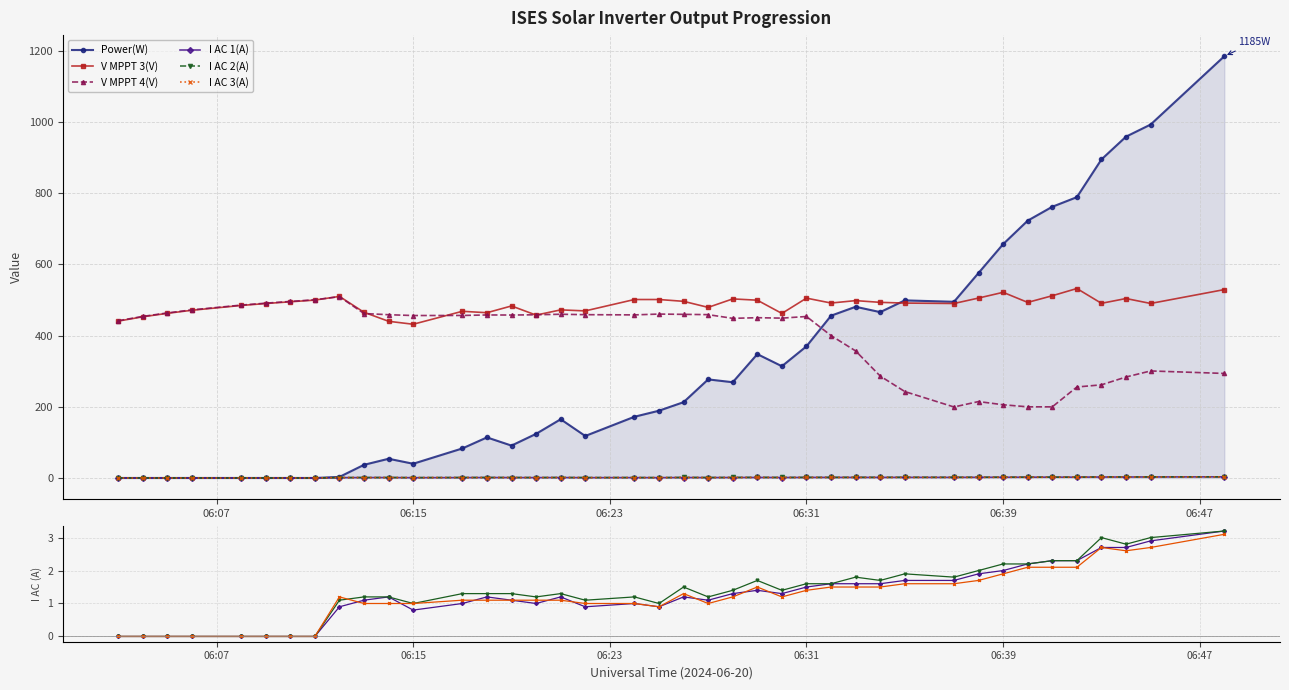

Is the value of I AC 1(A) at 14 greater than the value of I AC 3(A) at 18?

Yes